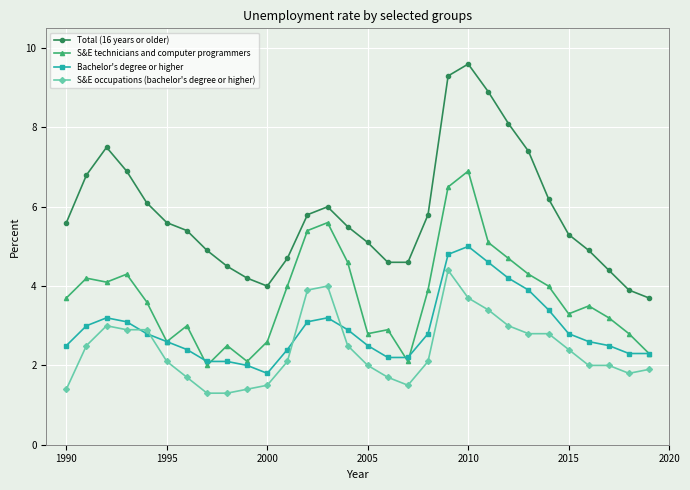

True or false: Bachelor's degree or higher has more than 1 points higher than both neighbors.

True